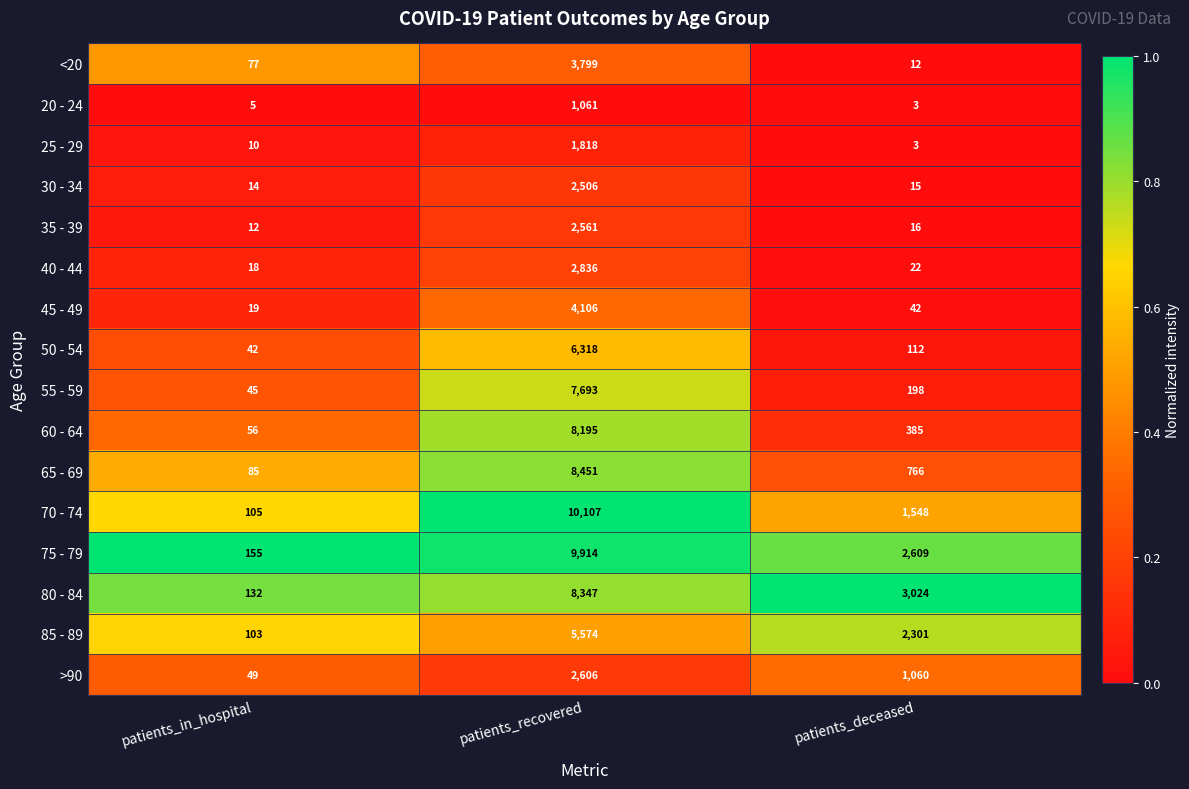

What is the difference between the highest and lowest values at patients_in_hospital?

150